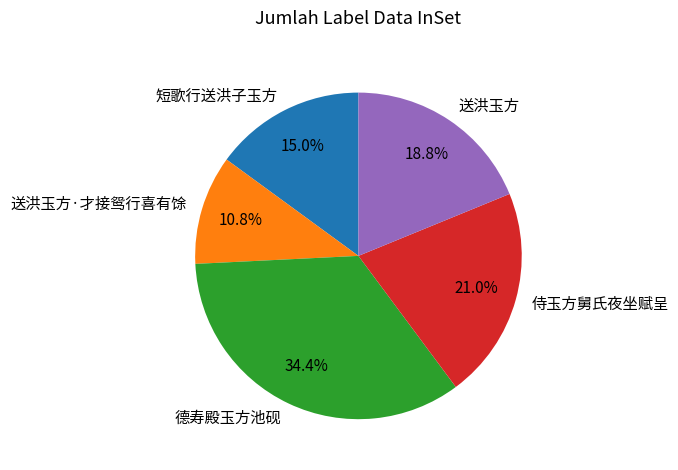

To the nearest percent, what percentage of the pie is 德寿殿玉方池砚?

34%